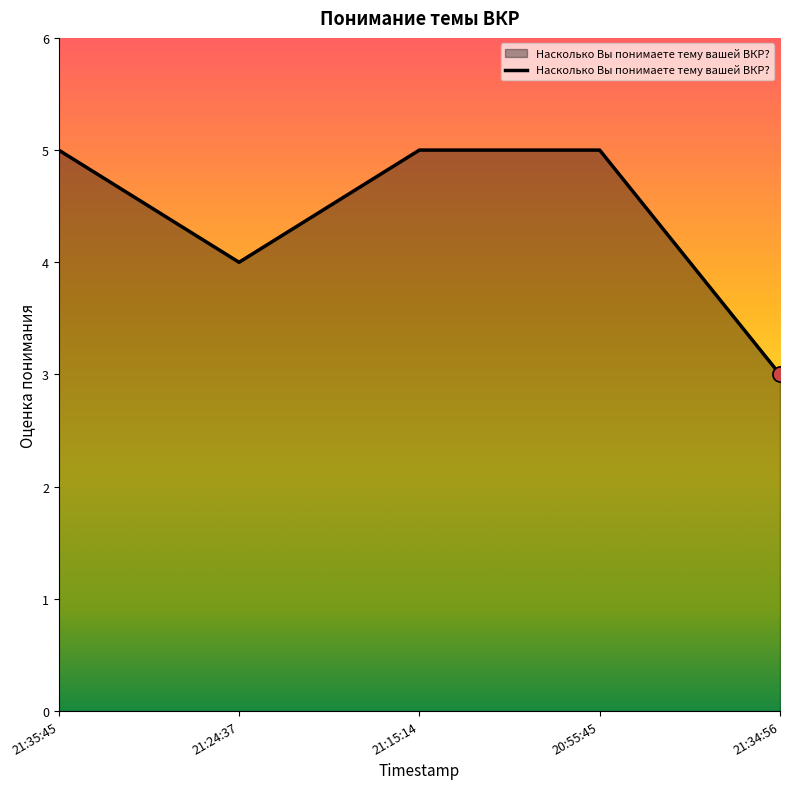

What is the ratio of the value at 21:24:37 to the value at 21:15:14?

0.8